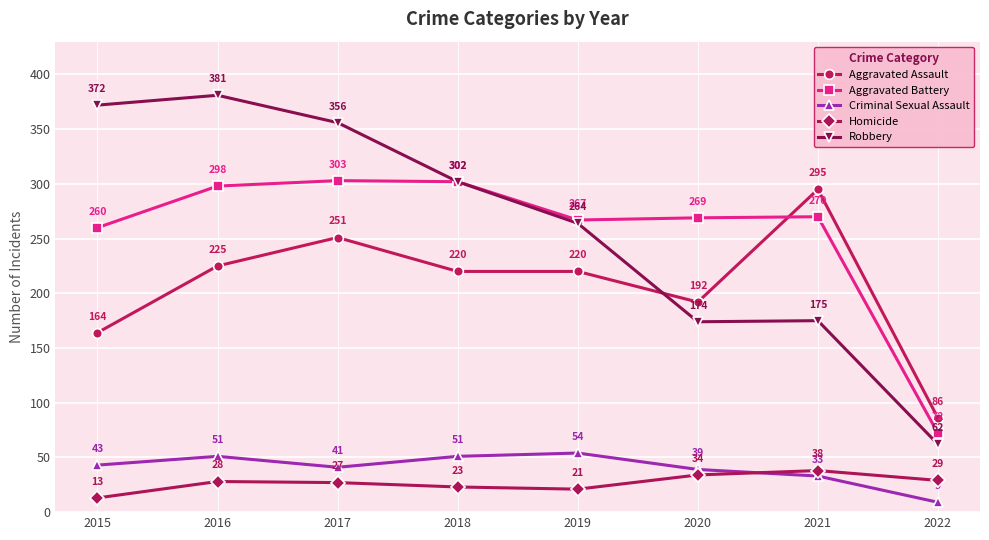

How many lines are shown in the chart?

5